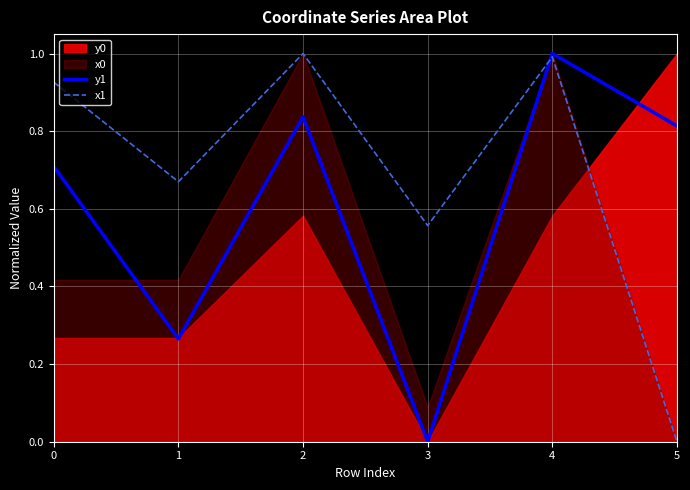

Where is the first local minimum for x1?

1